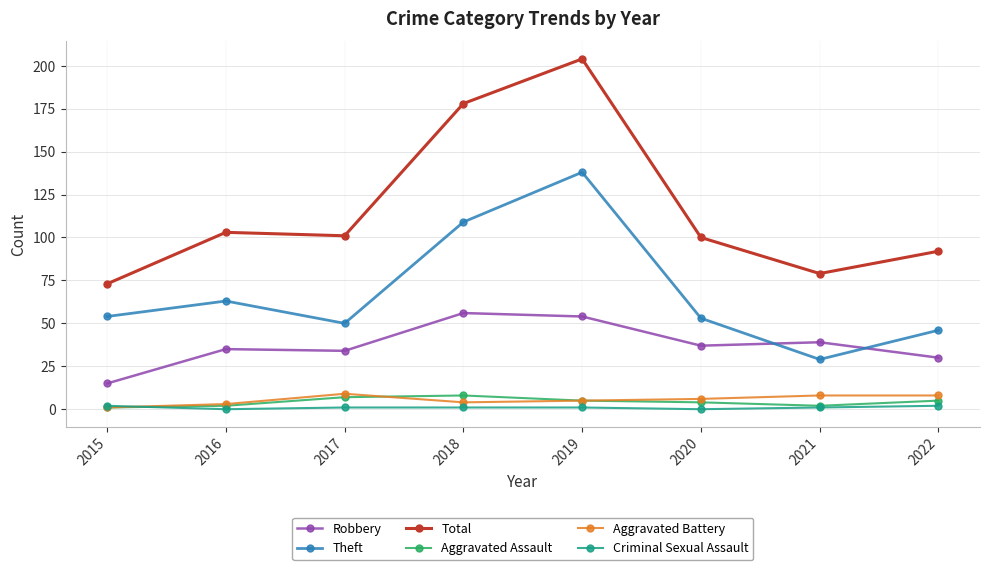

Where is the first local maximum for Total?

2016